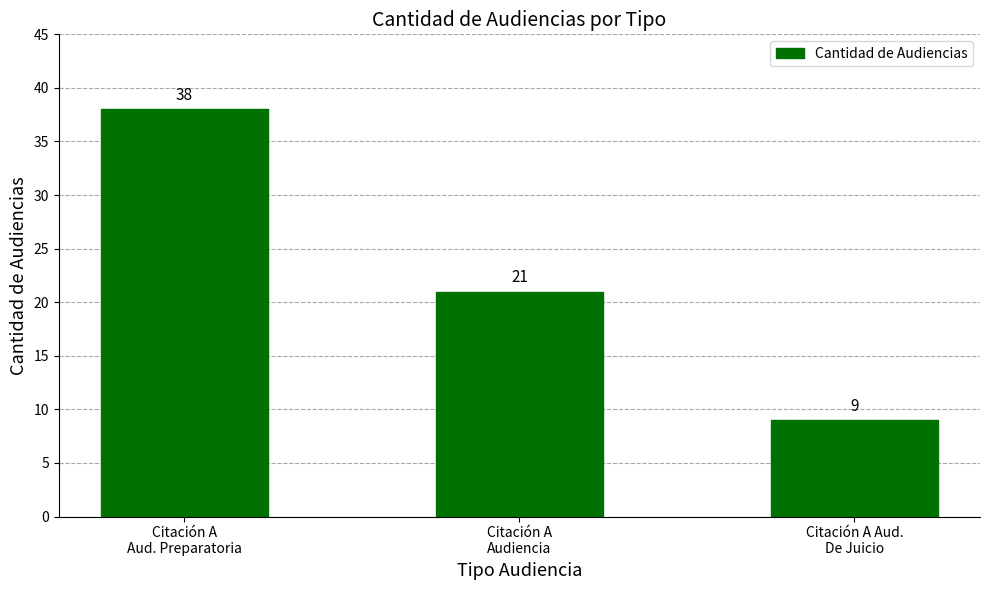

At which category does the chart reach its peak across all series?

Citación A
Aud. Preparatoria